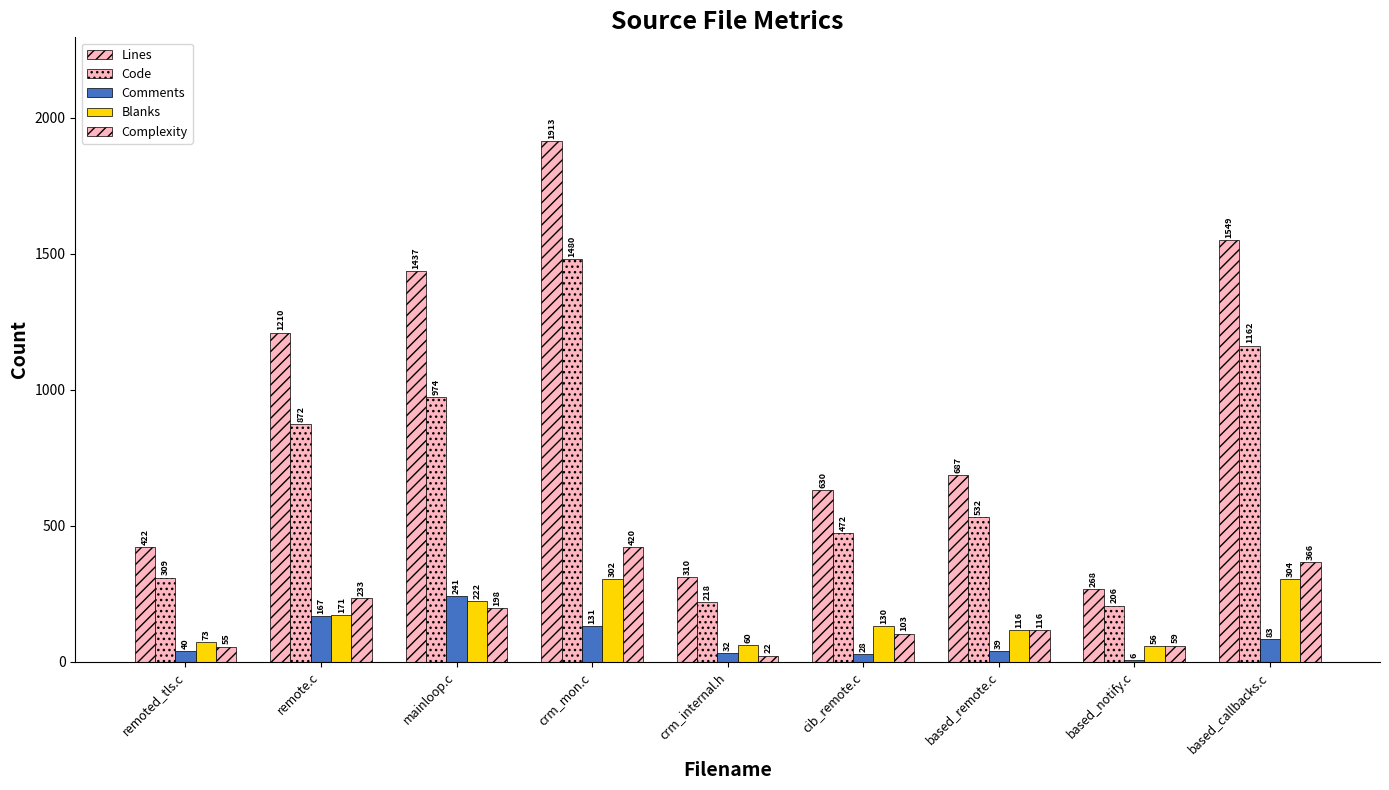

Does the chart contain stacked bars?

No